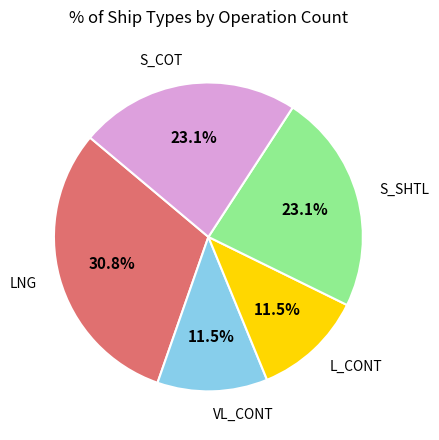

Is there any slice that represents more than half of the pie?

No